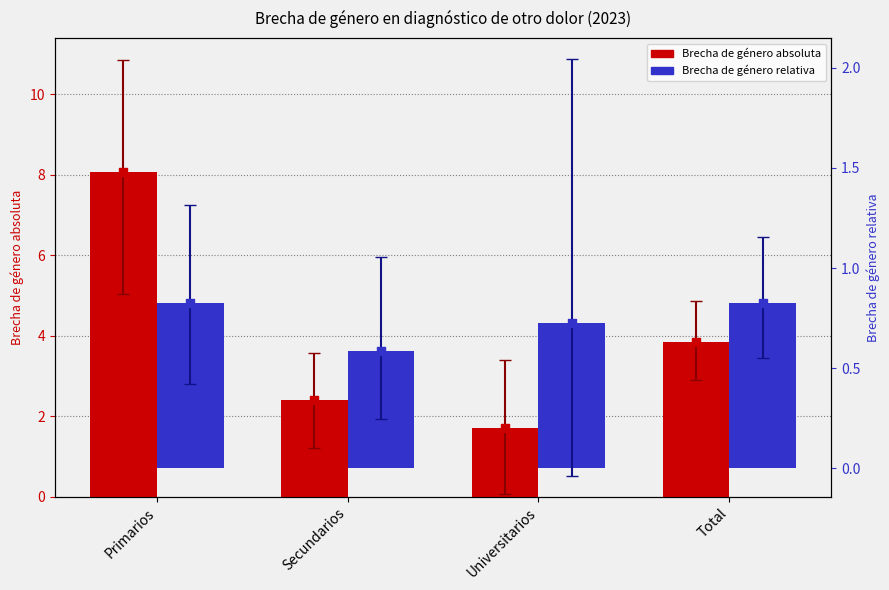

At which category is the sum across all series the highest?

Primarios